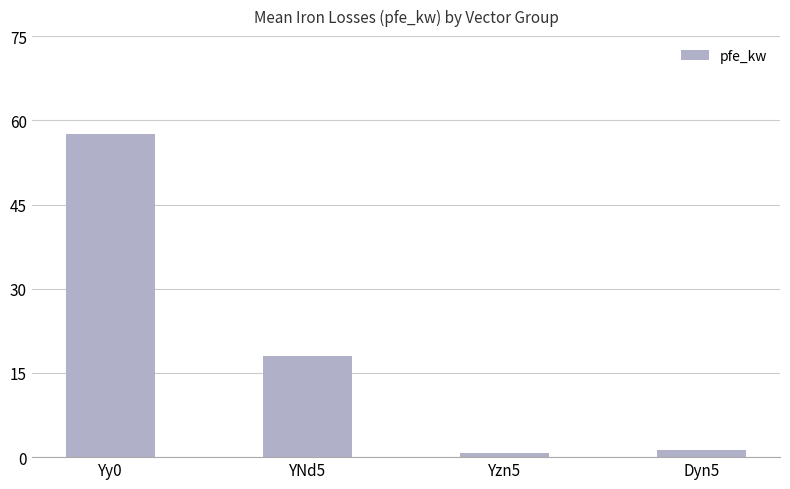

What is the maximum value shown in the chart?

57.5